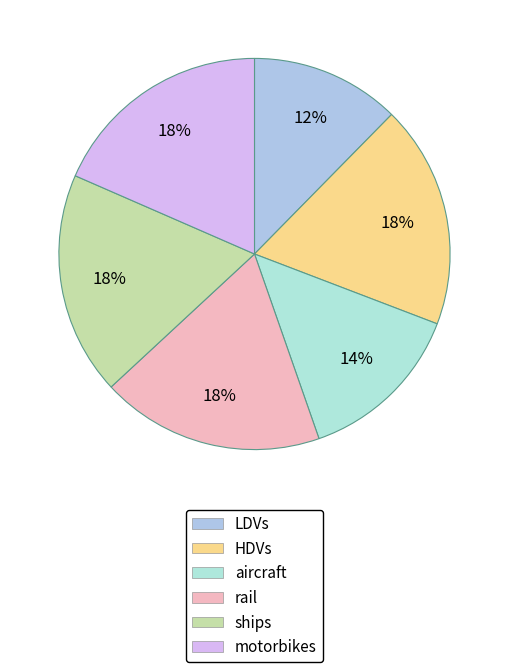

Count the number of slices in the pie.

6